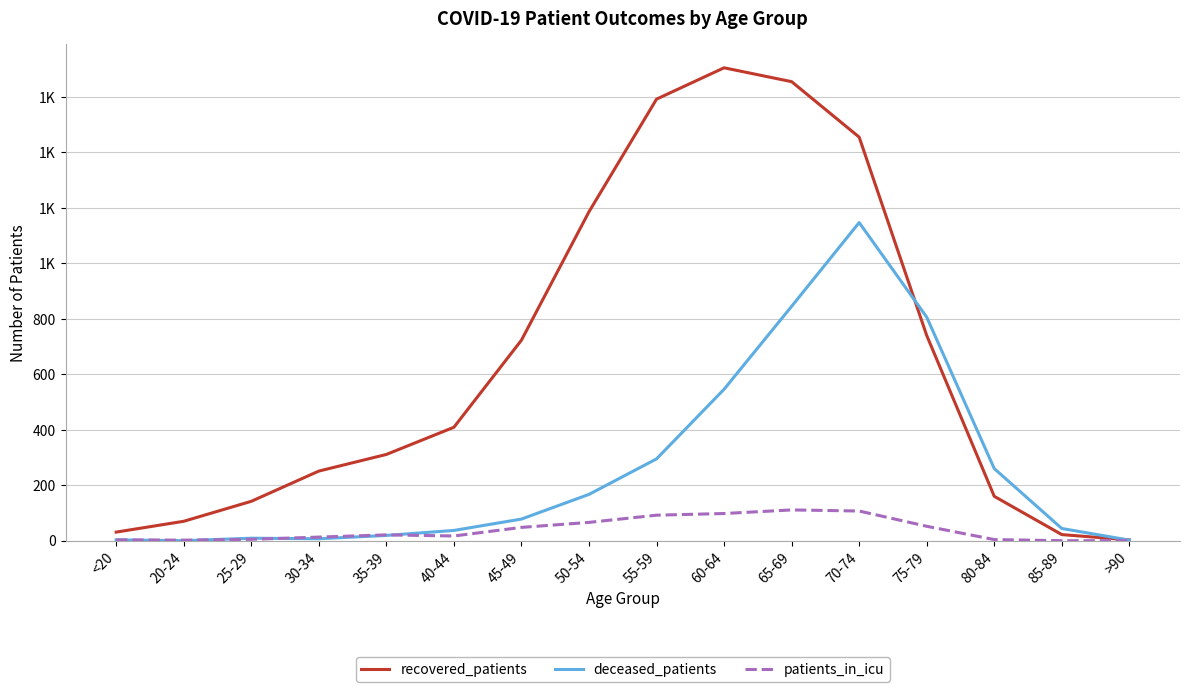

Rank the series at >90 from lowest to highest value.

patients_in_icu, deceased_patients, recovered_patients